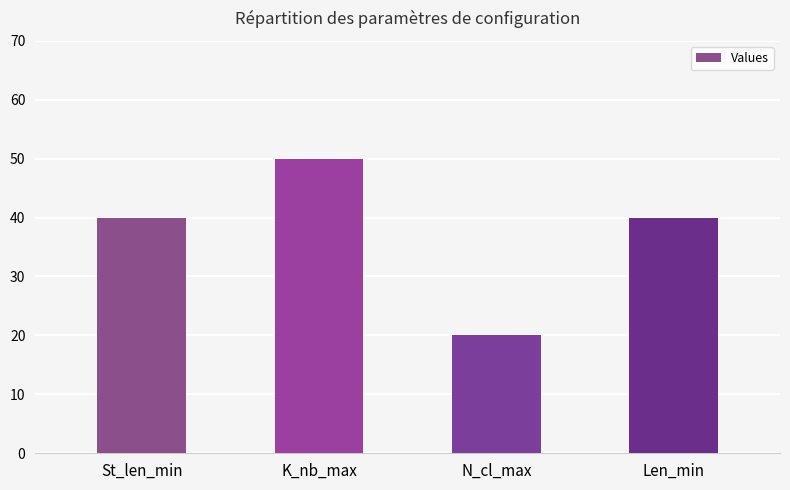

Reading left to right, list all the values displayed in this chart.

St_len_min=40	K_nb_max=50	N_cl_max=20	Len_min=40